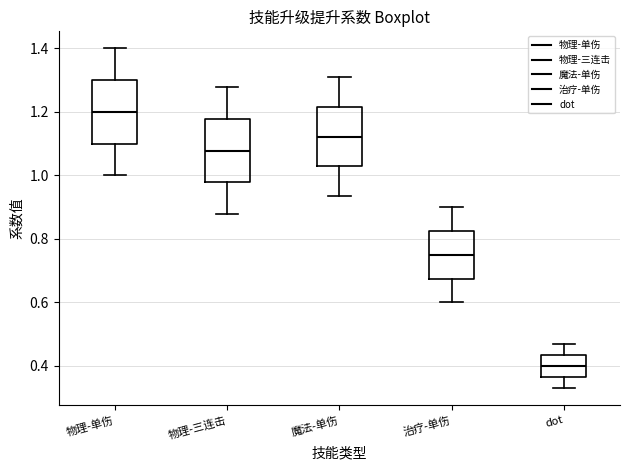

Where is the upper edge of the box for 物理-单伤 on the y-axis? The values are not printed on the chart, so give them approximately, as read against the axis.

1.30